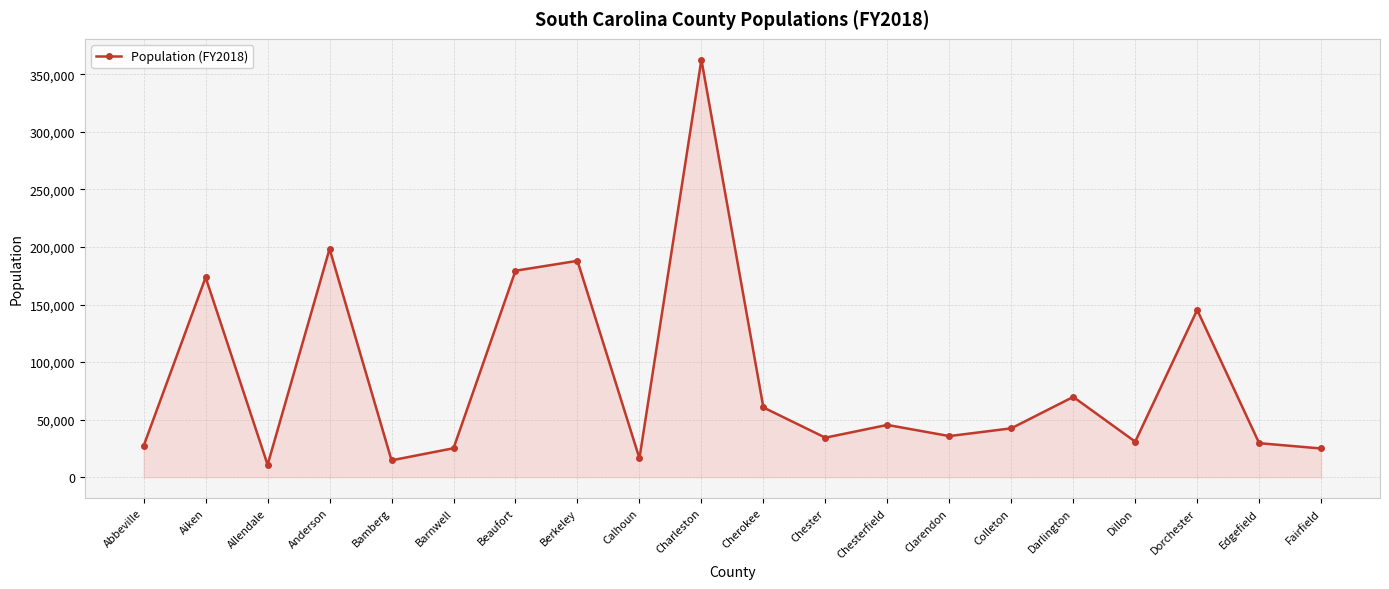

What is the value of the 3rd point from the left?

10760